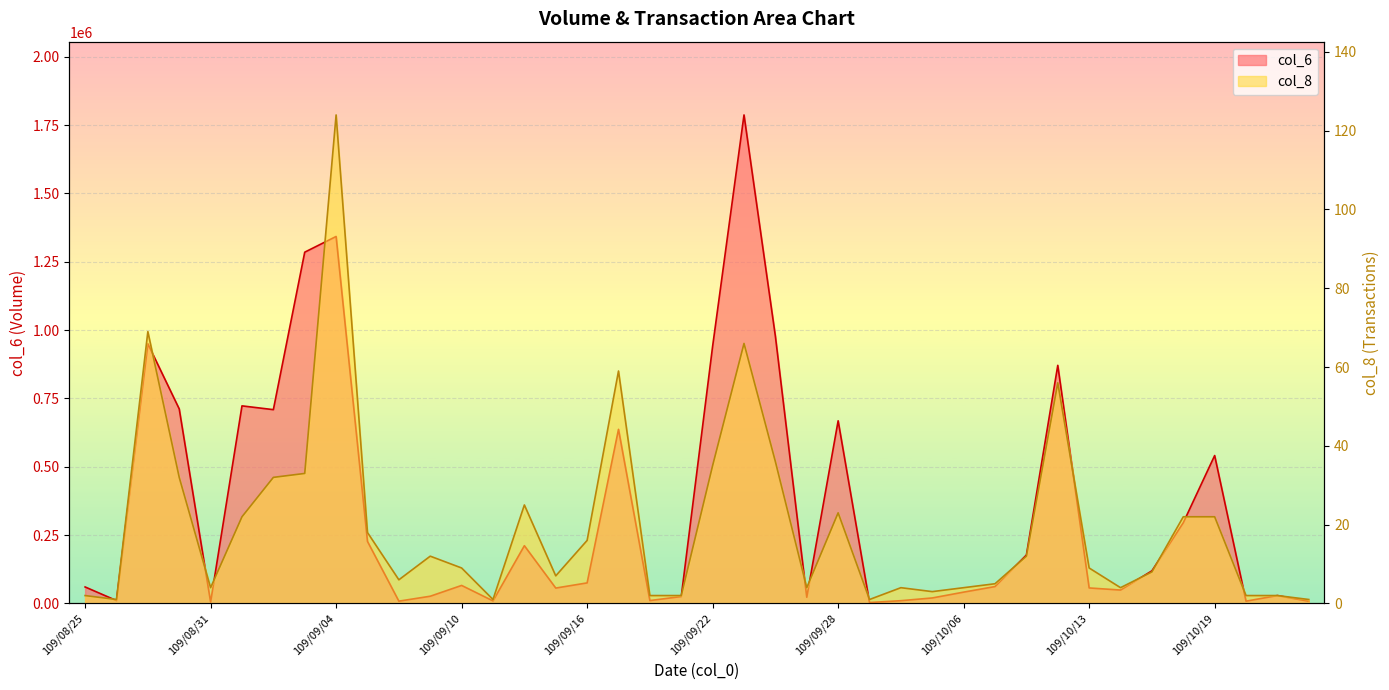

True or false: col_6 has a value of 433777 at 109/10/16.

False